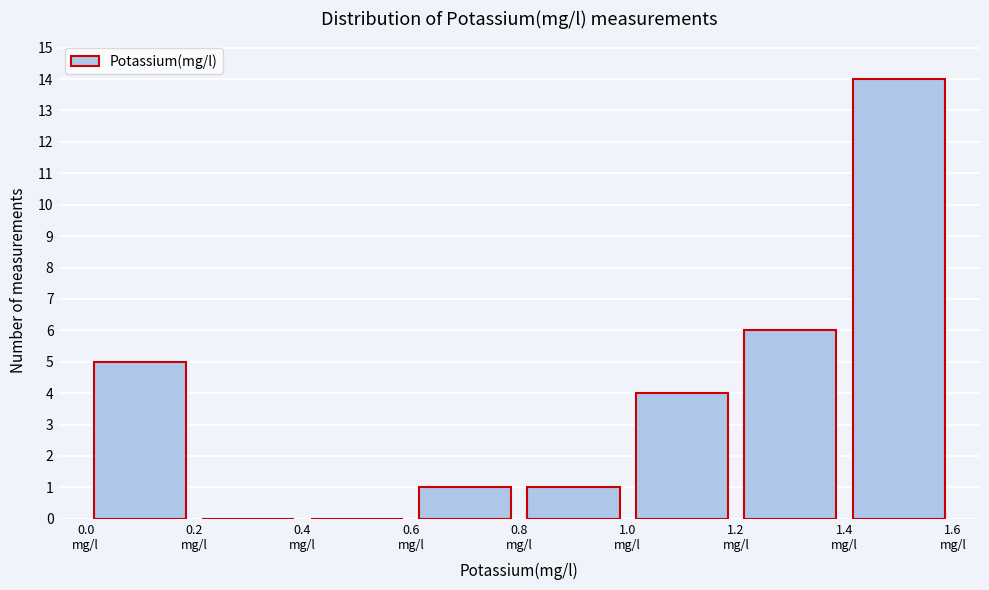

Over which range of the x-axis is the bar tallest?

1.4 to 1.6